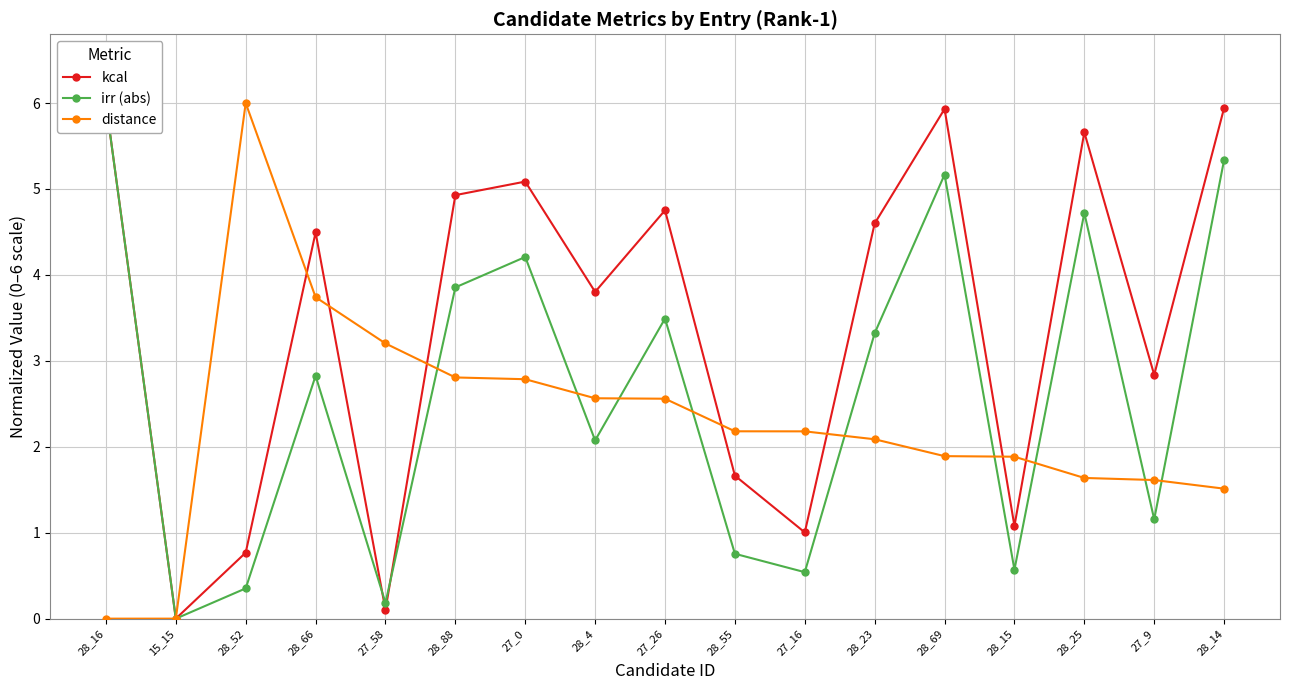

What is the difference between the maximum and second lowest values in the kcal series?

5.9